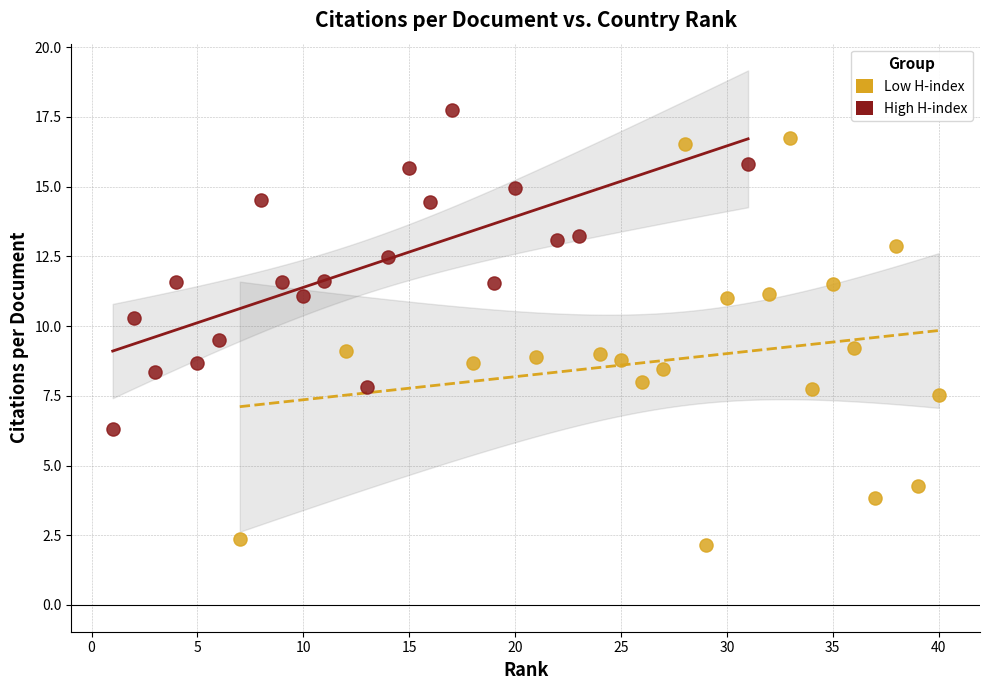

Which series reaches the maximum Y coordinate?

High H-index